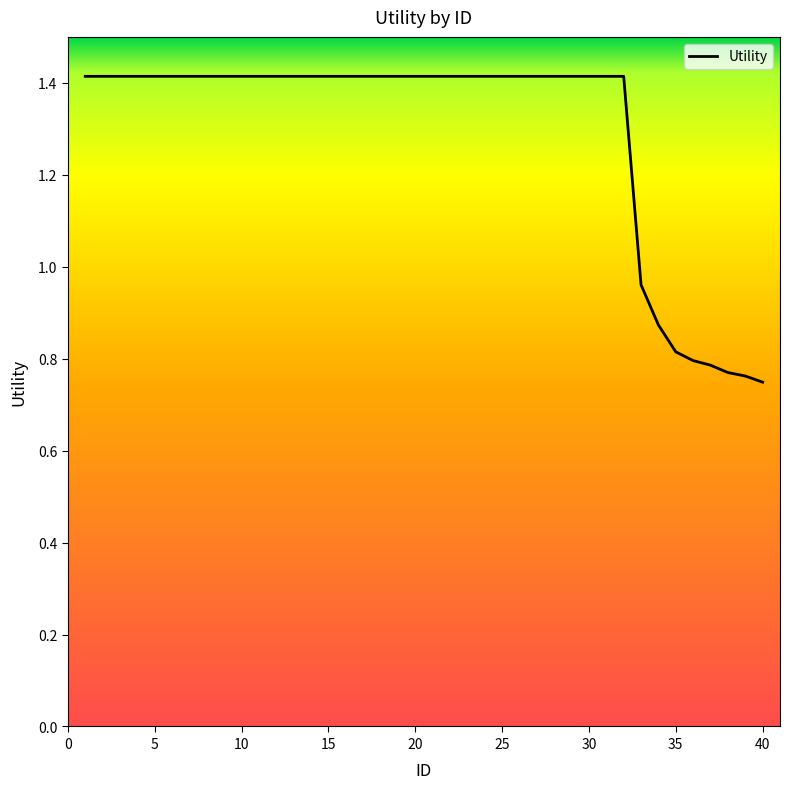

What is the maximum value shown in the chart?

1.4